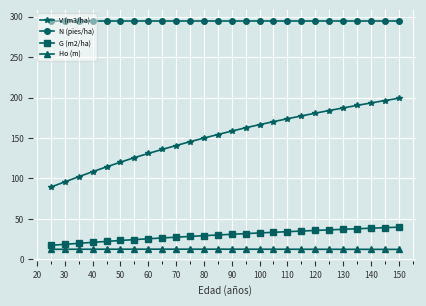

True or false: V (m3/ha) and G (m2/ha) intersect in this chart.

False